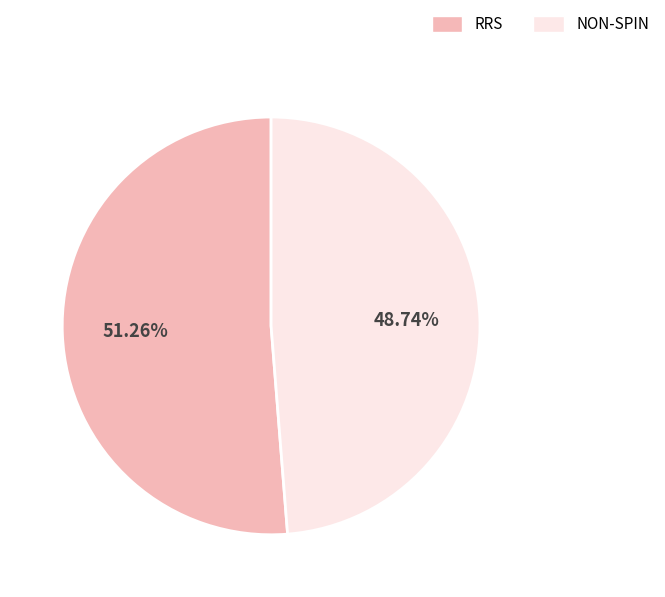

Is there a majority slice in this chart?

Yes